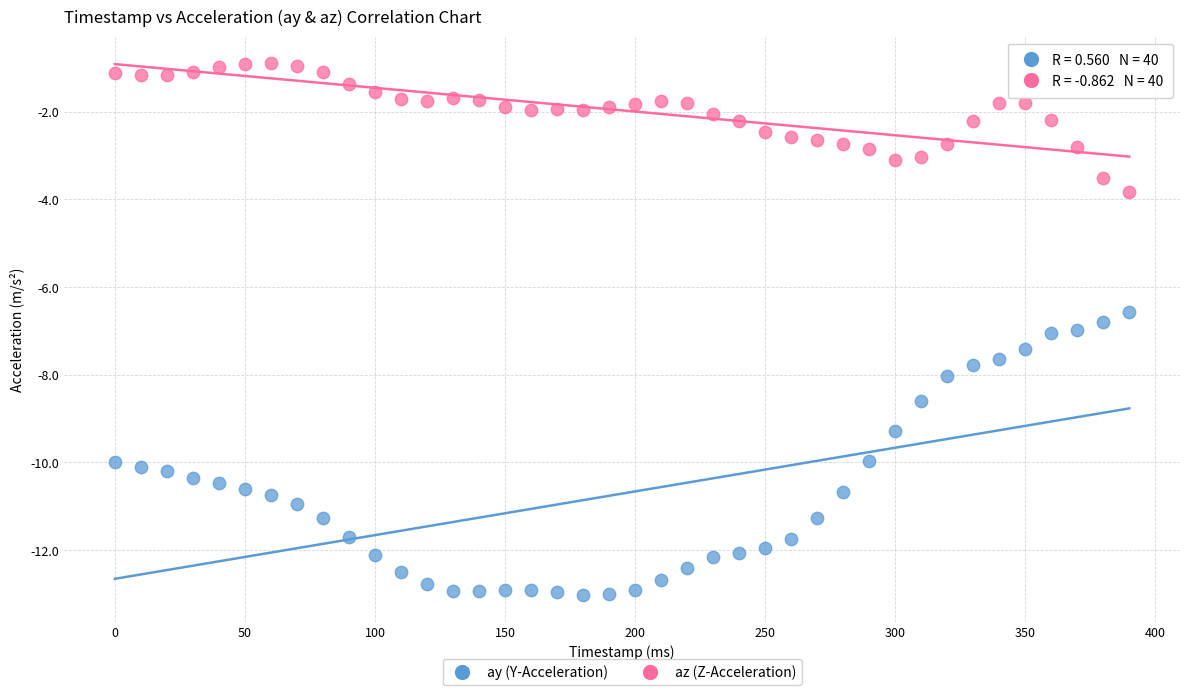

Across all series, what Y value is closest to -6?

-6.6